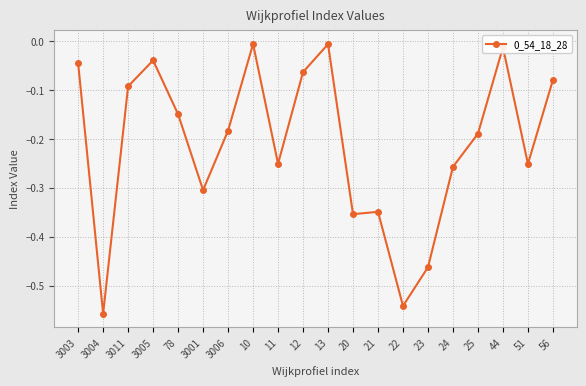

What is the change in value from 21 to 25?

+0.2